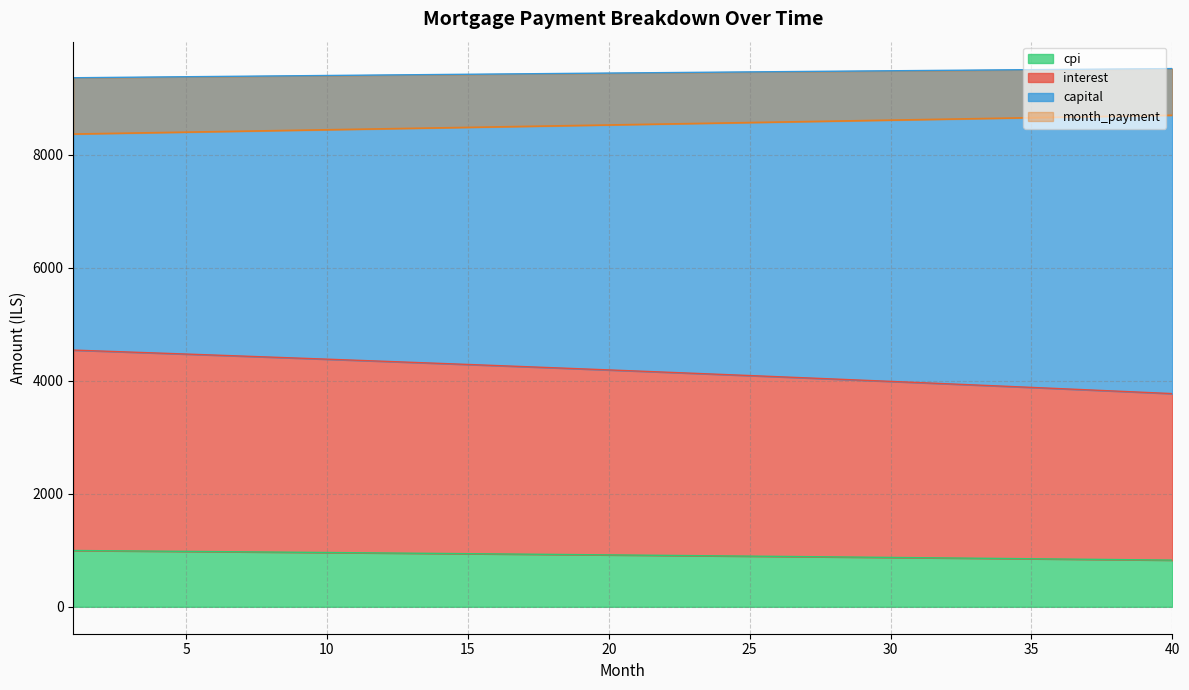

How many values in the month_payment series are below 8531?

20